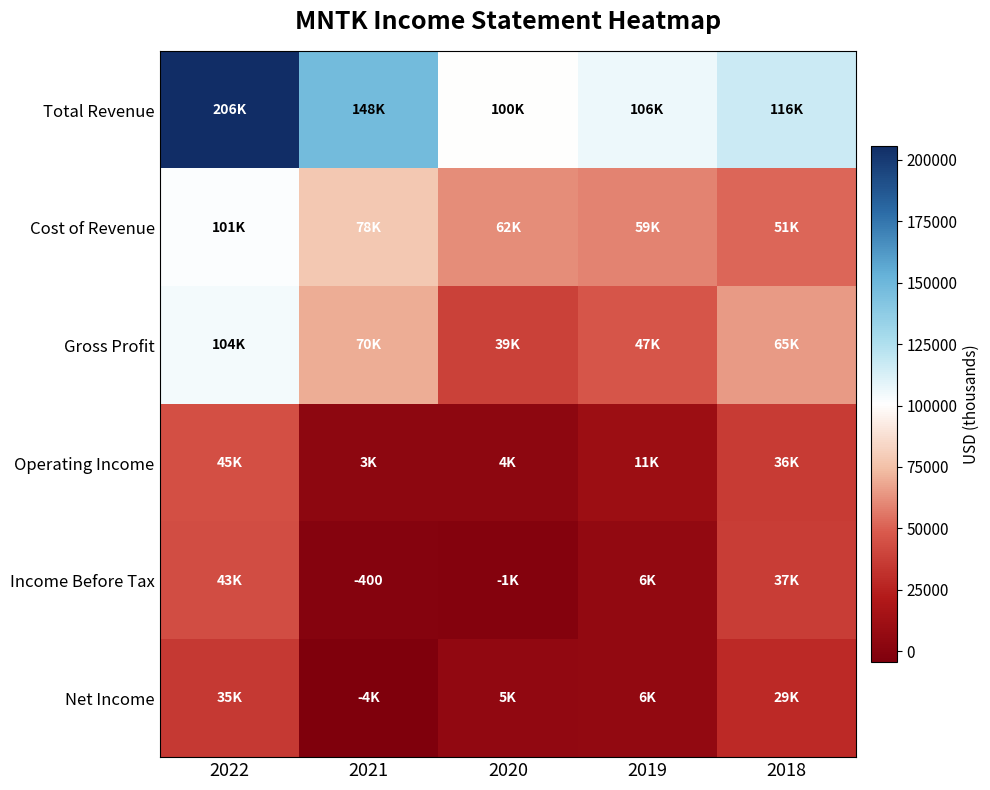

The Gross Profit series shows 104100 at 2022. True or false?

True